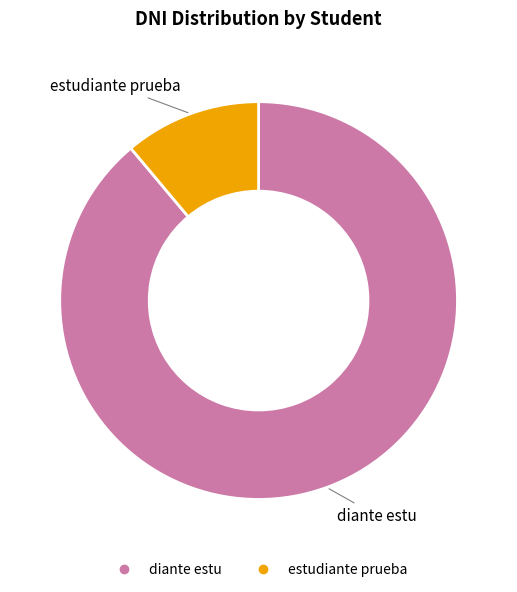

Which slice is the largest?

diante estu